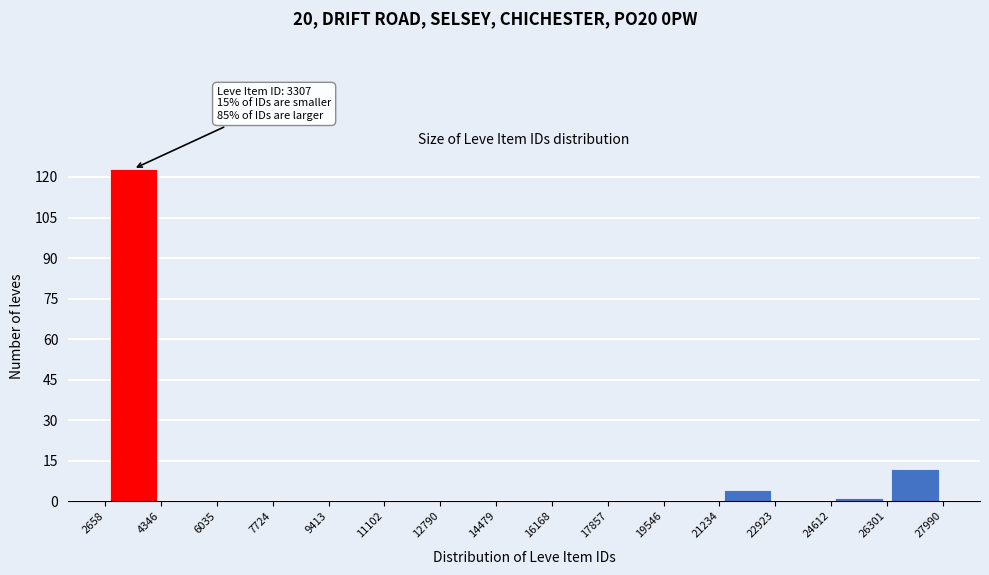

Over which range of the x-axis is the bar tallest?

2658 to 4346